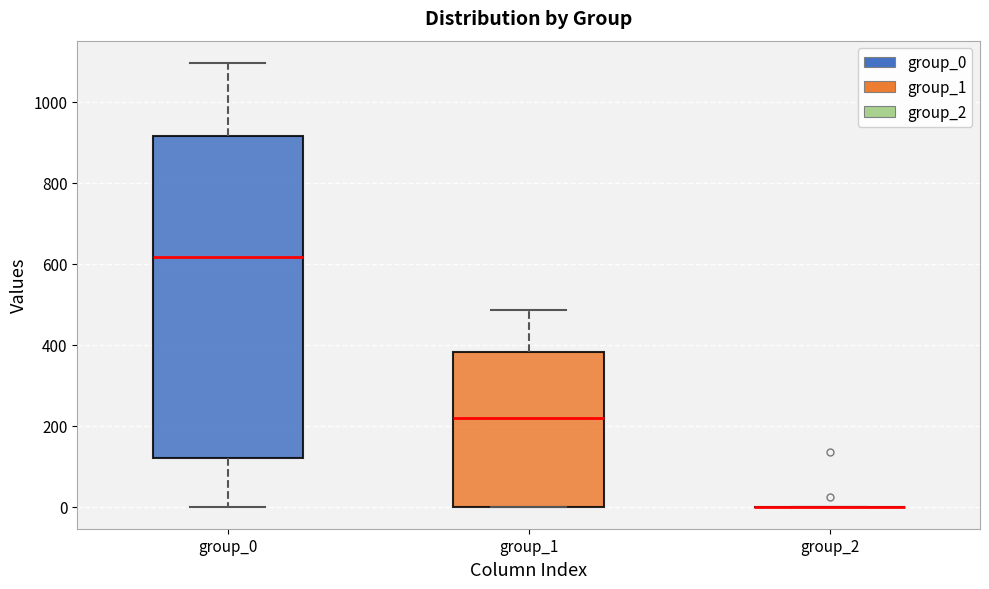

Which box is the tallest, from its lower edge to its upper edge?

group_0